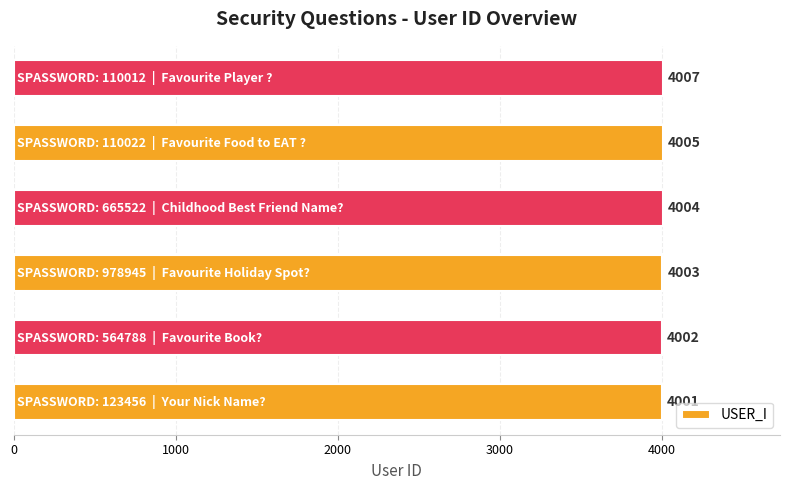

How many values are between 4002 and 4005?

4